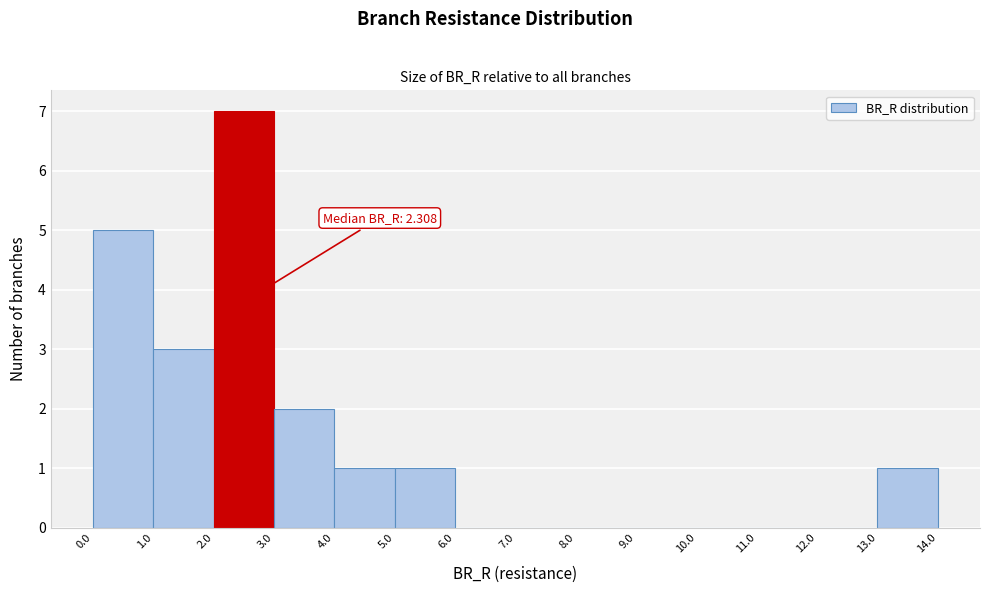

Which range on the x-axis has the tallest bar?

2.0 to 3.0